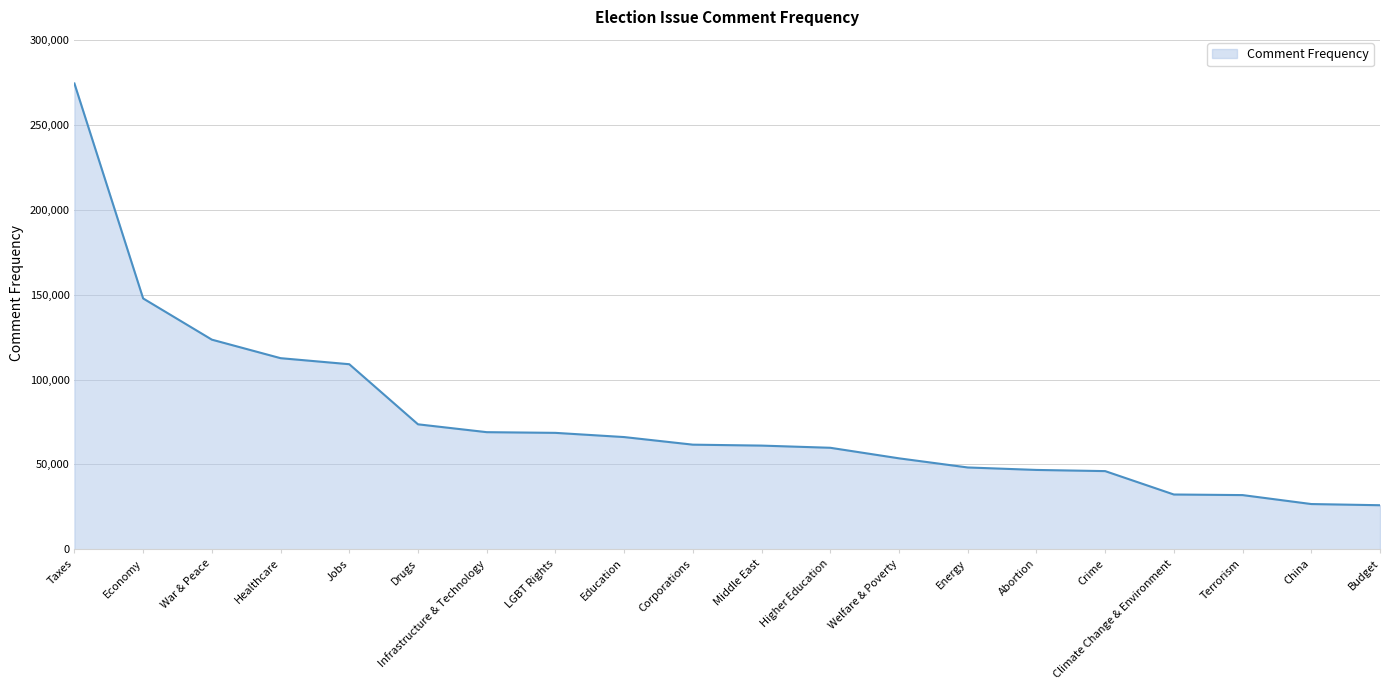

What is the difference between the maximum and minimum values?

248543